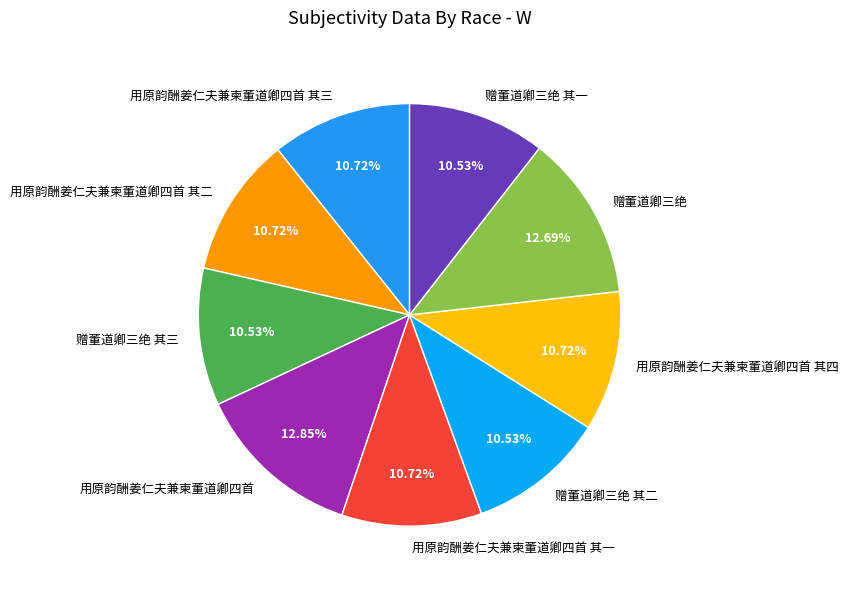

Is there any slice that represents more than half of the pie?

No